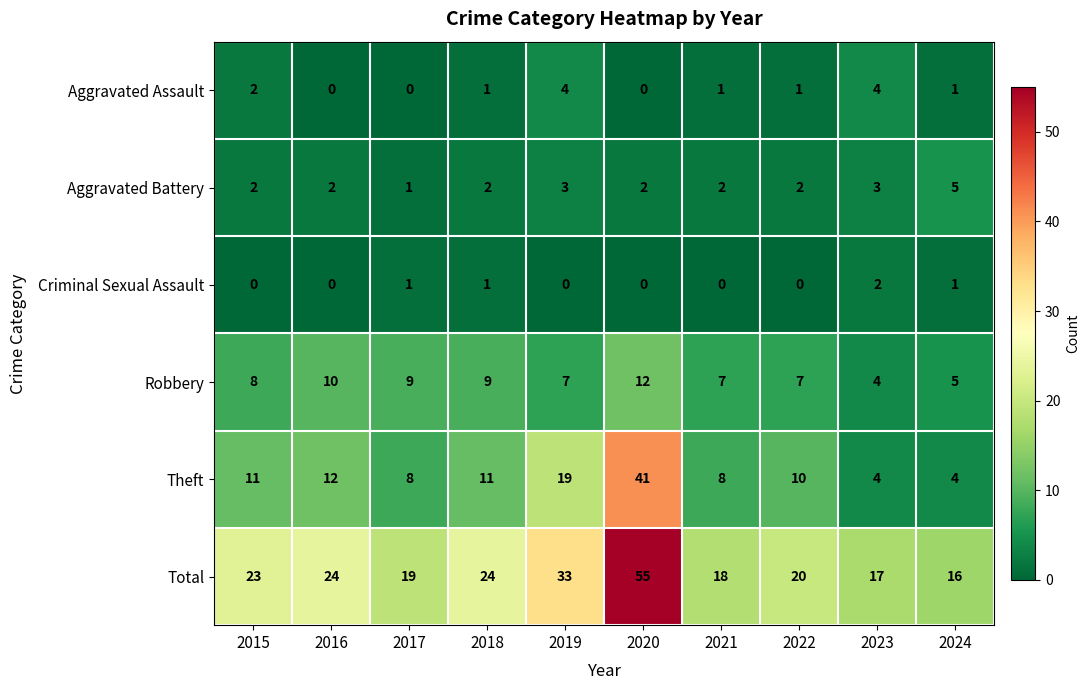

Which series has the largest range (max minus min)?

Total